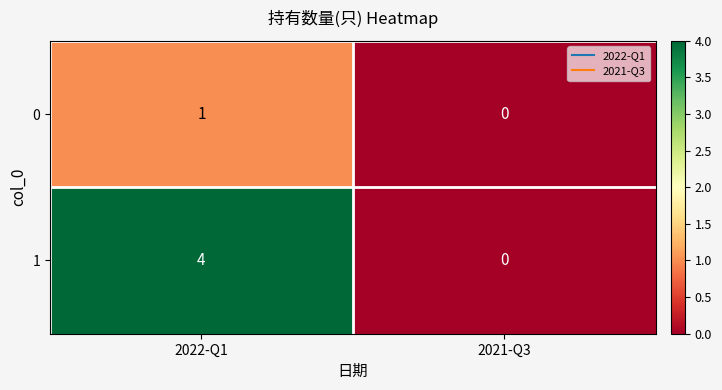

What is the sum of the 1 values at 2022-Q1 and 2021-Q3?

4